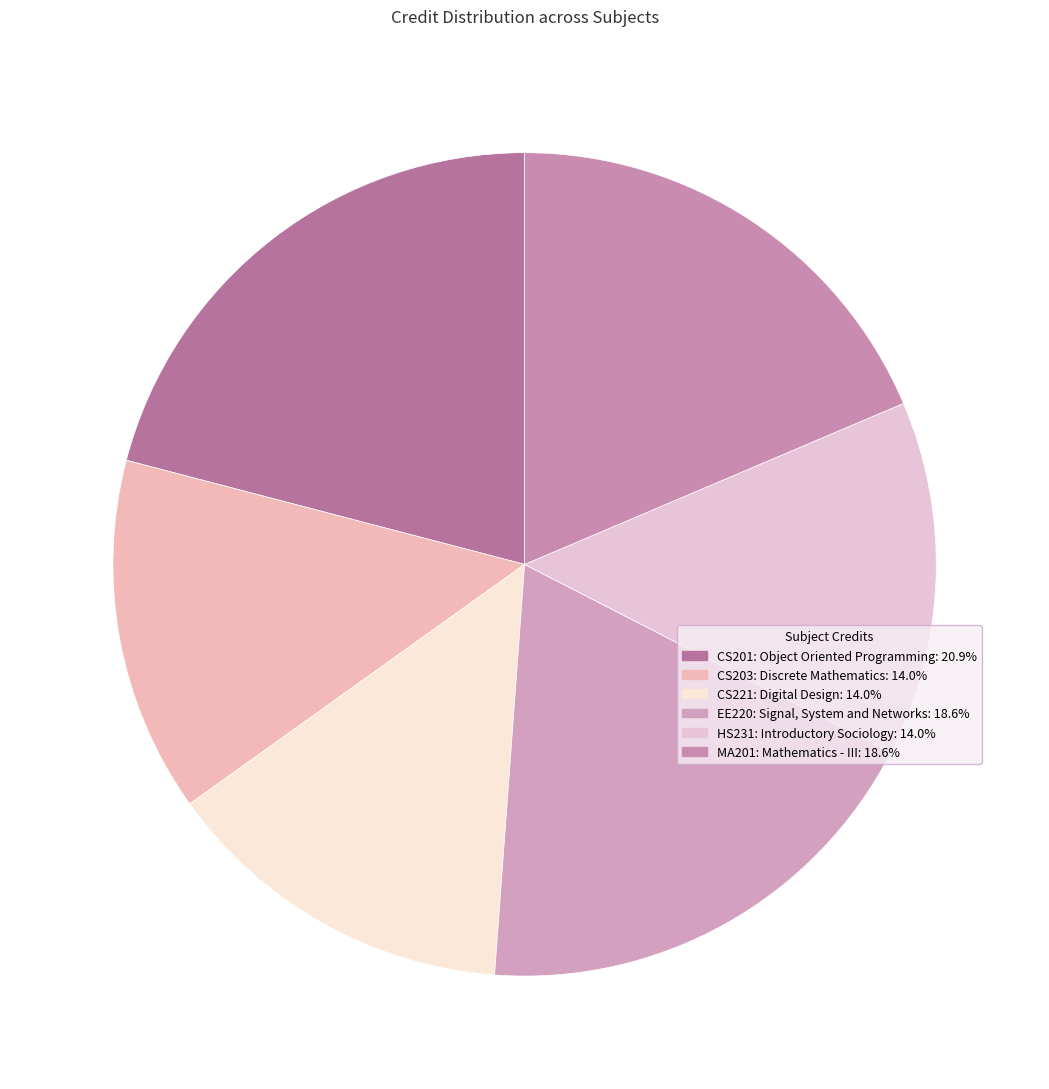

Count the number of slices in the pie.

6